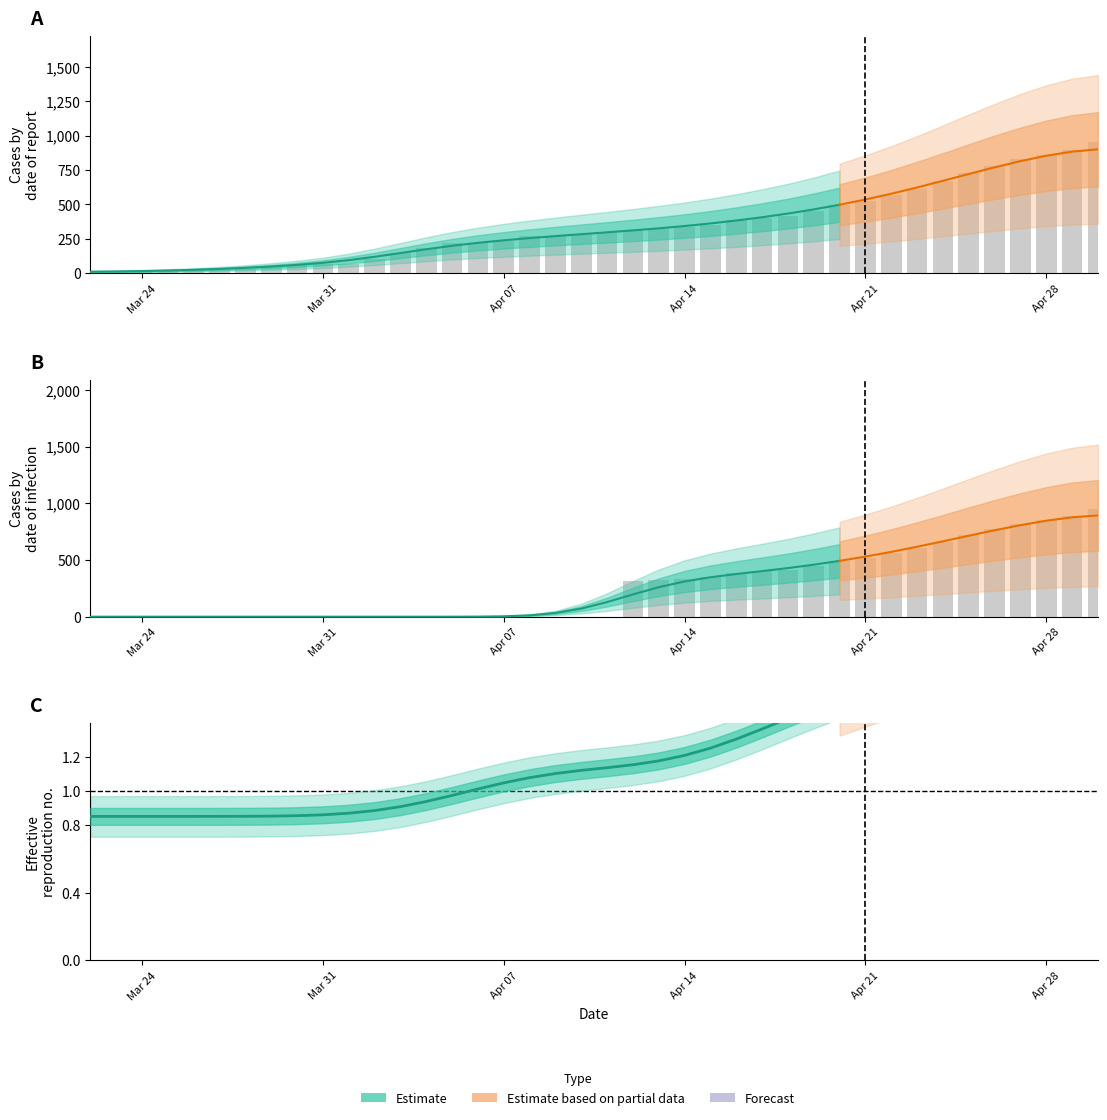

What is the label of the 1st bar from the right?

04-30-2020